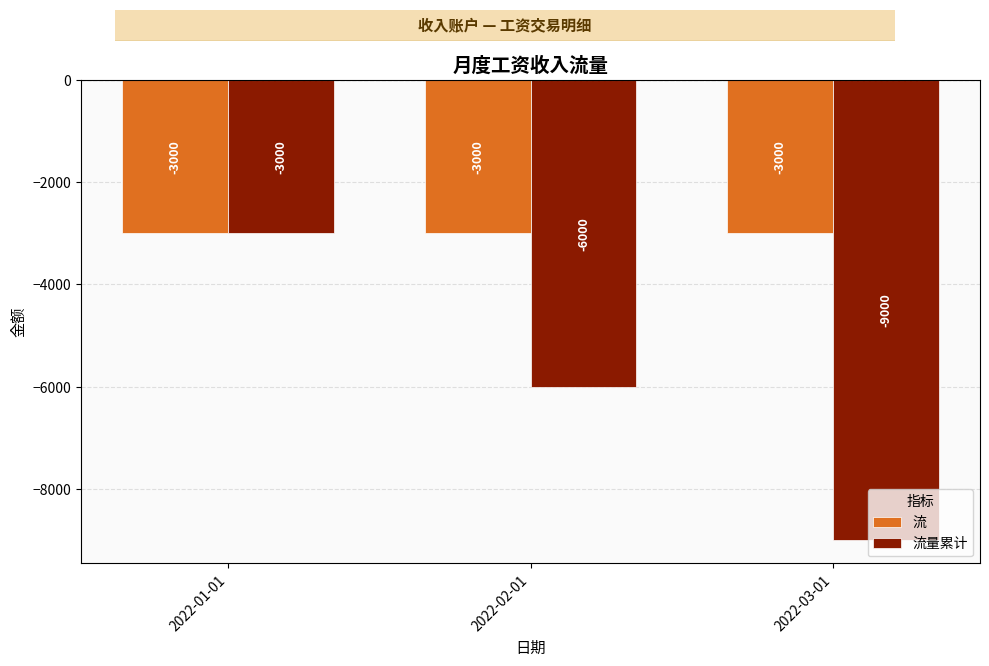

At which category is the sum across all series the highest?

2022-01-01